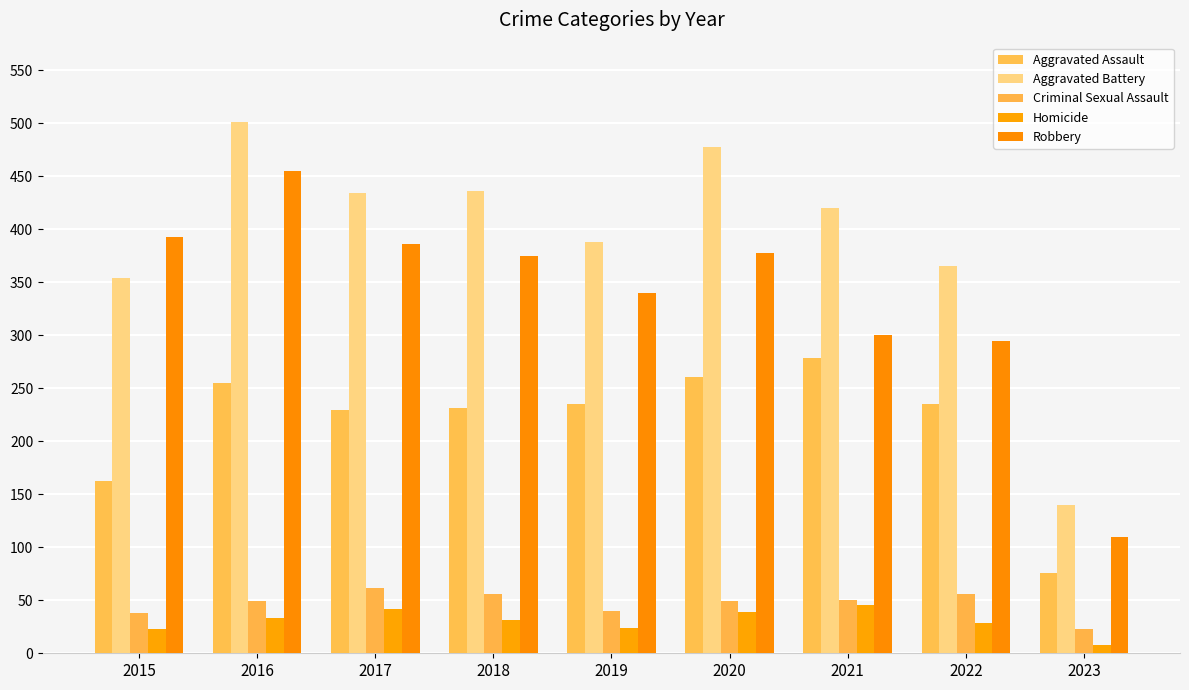

What is the spread (max minus min) of values at 2017?

392